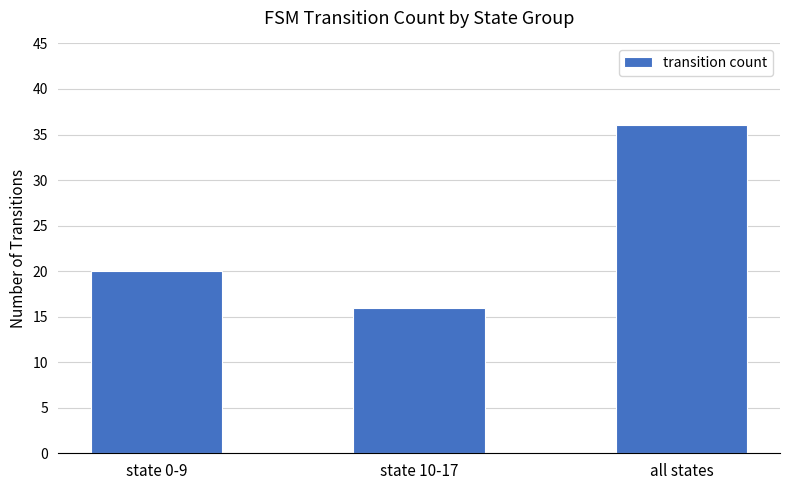

Rank the categories by value from highest to lowest.

all states, state 0-9, state 10-17